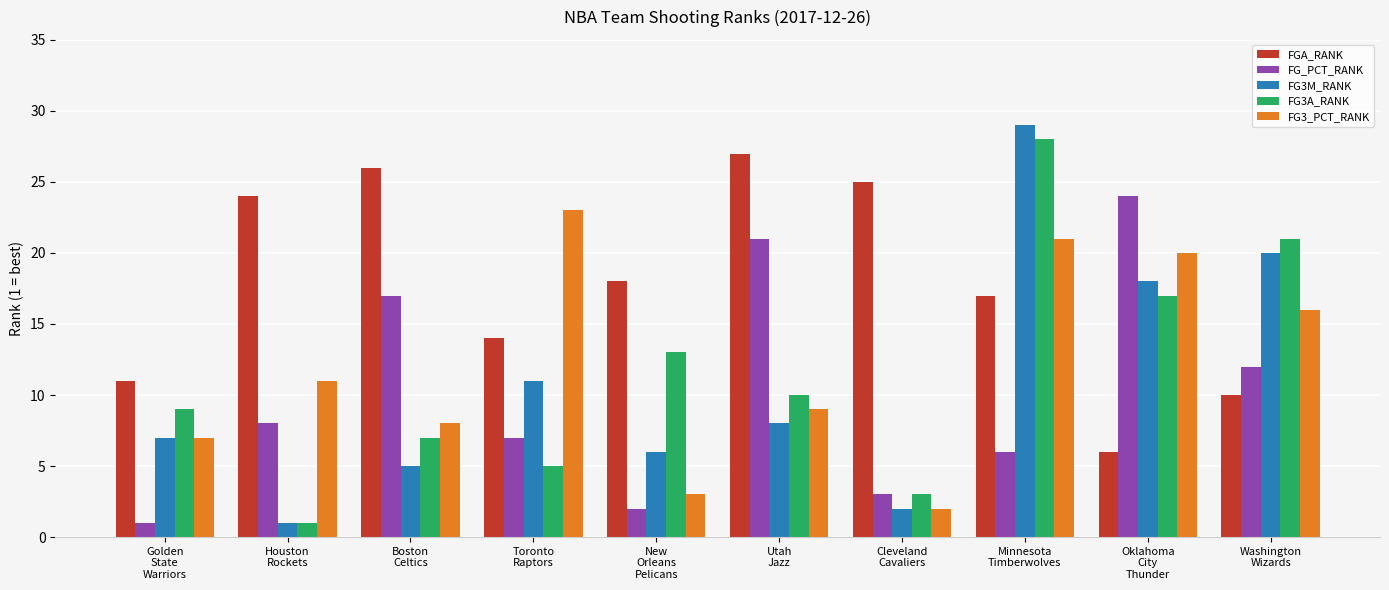

What is the spread (max minus min) of values at Washington
Wizards?

11